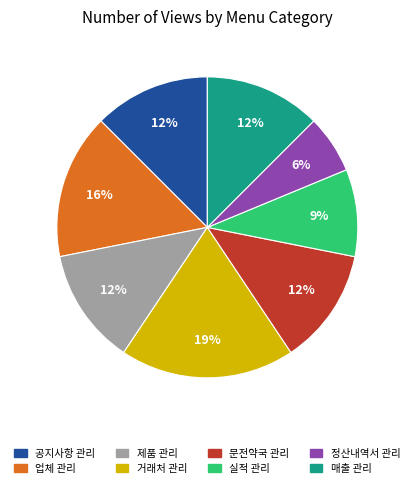

The 실적 관리 slice represents 1% of the pie. True or false?

False